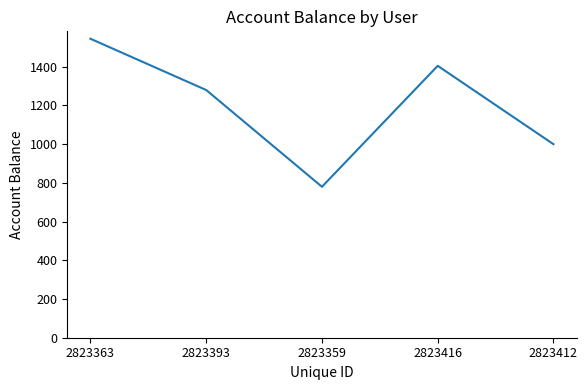

How many values are below 1280?

2